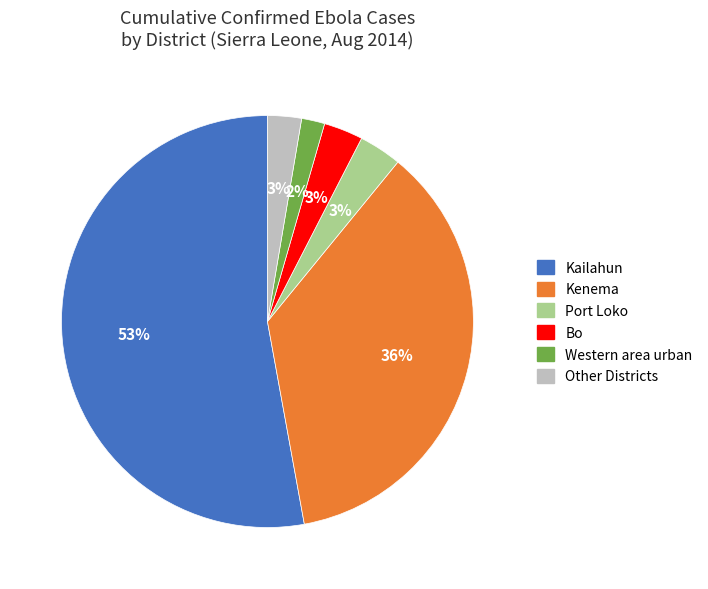

To the nearest percent, what is the difference between the largest and smallest slice percentages?

51%